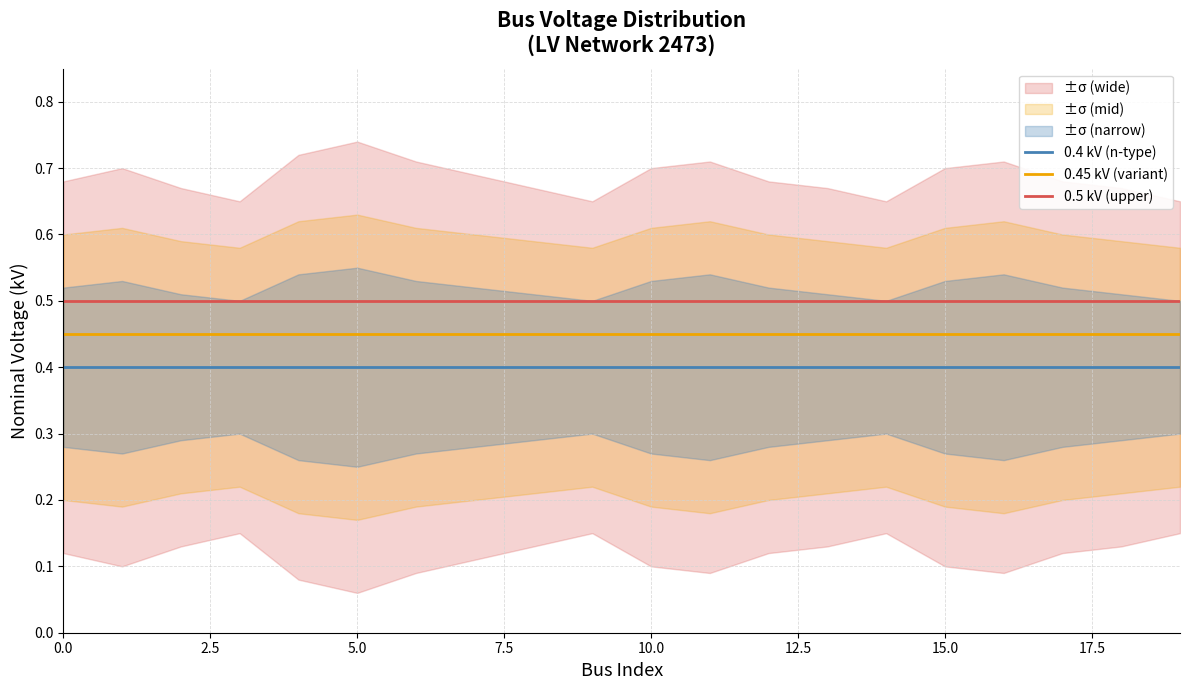

True or false: 0.5 kV (upper) has more than 2 points higher than both neighbors.

False